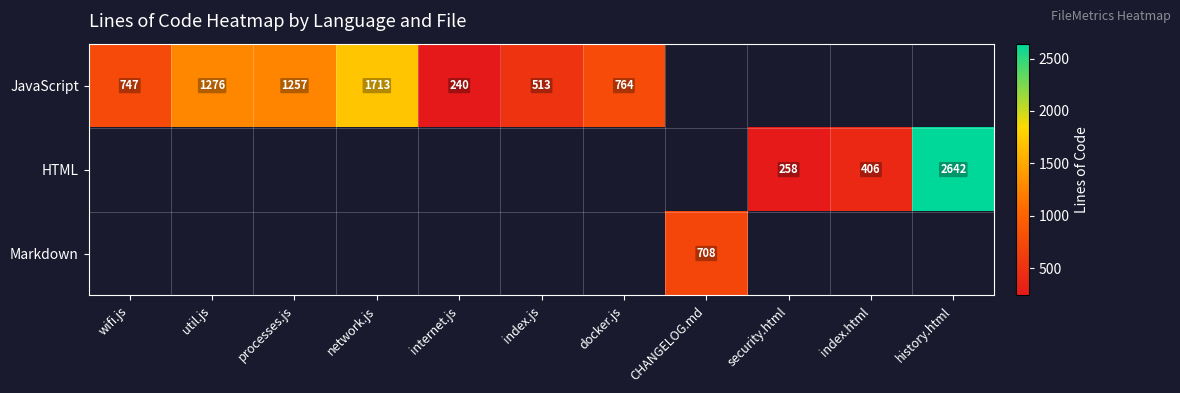

What is the sum of the JavaScript values at wifi.js and network.js?

2460